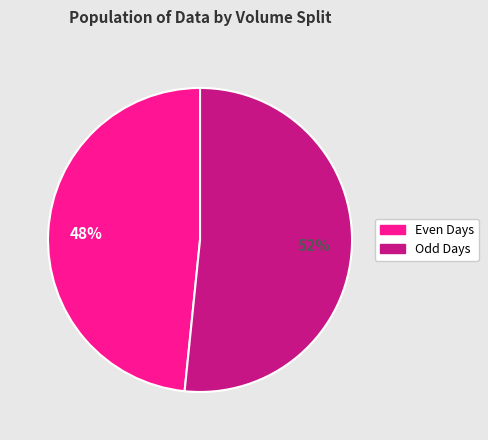

Is there a majority slice in this chart?

Yes